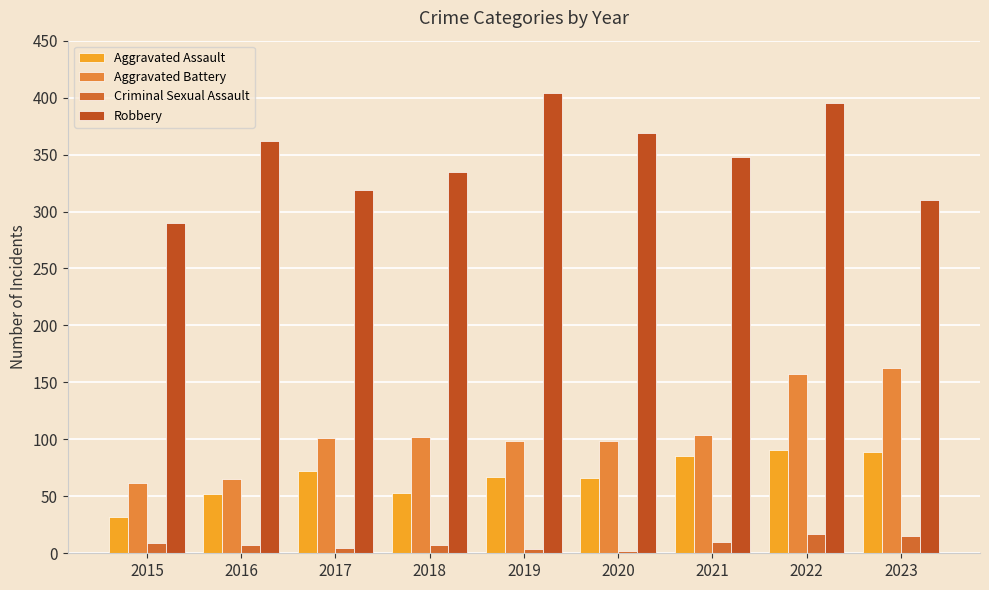

List the series in order of their peak value, lowest first.

Criminal Sexual Assault, Aggravated Assault, Aggravated Battery, Robbery